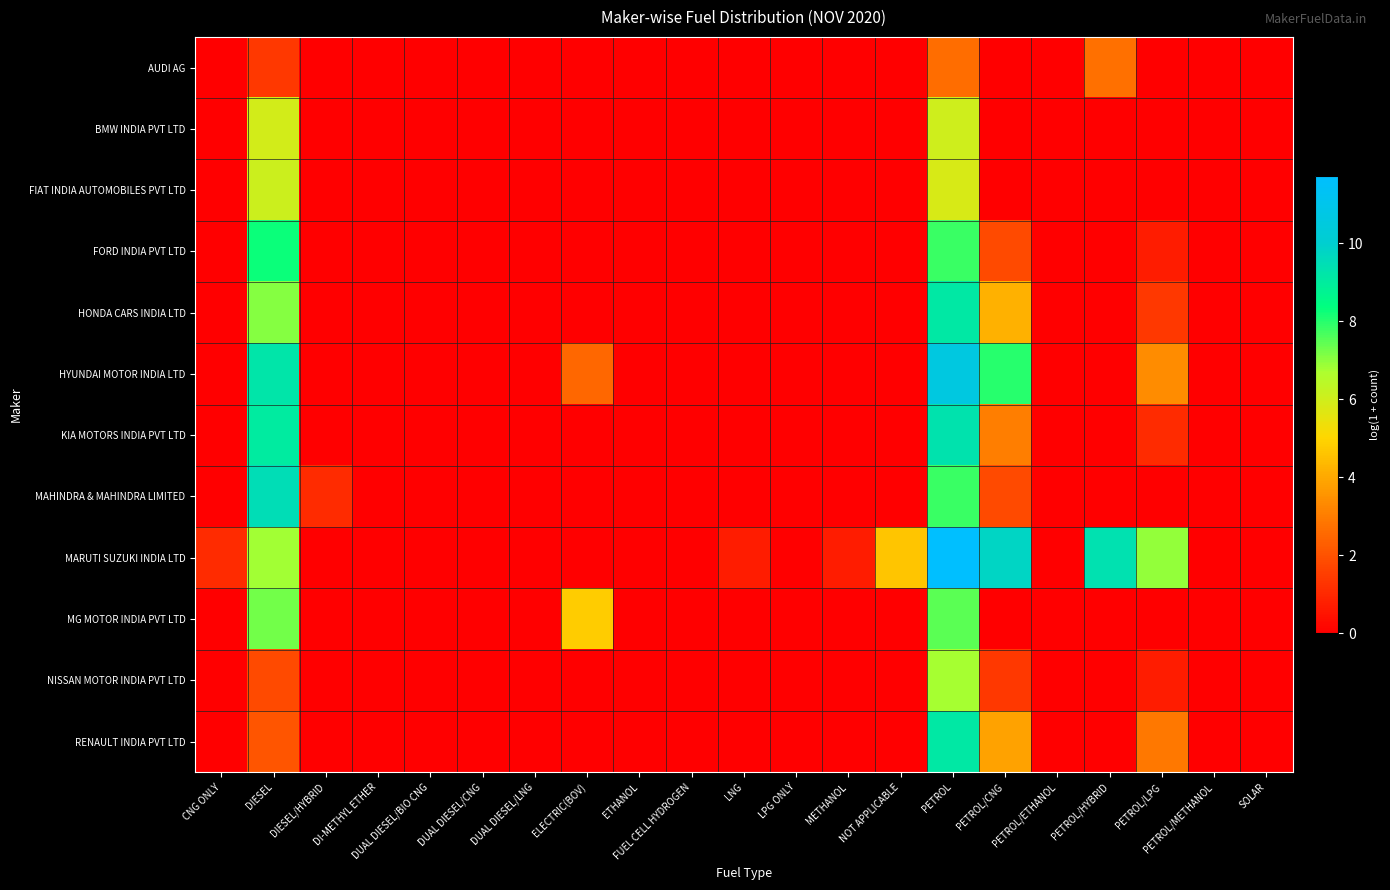

At which category does the chart reach its peak across all series?

PETROL